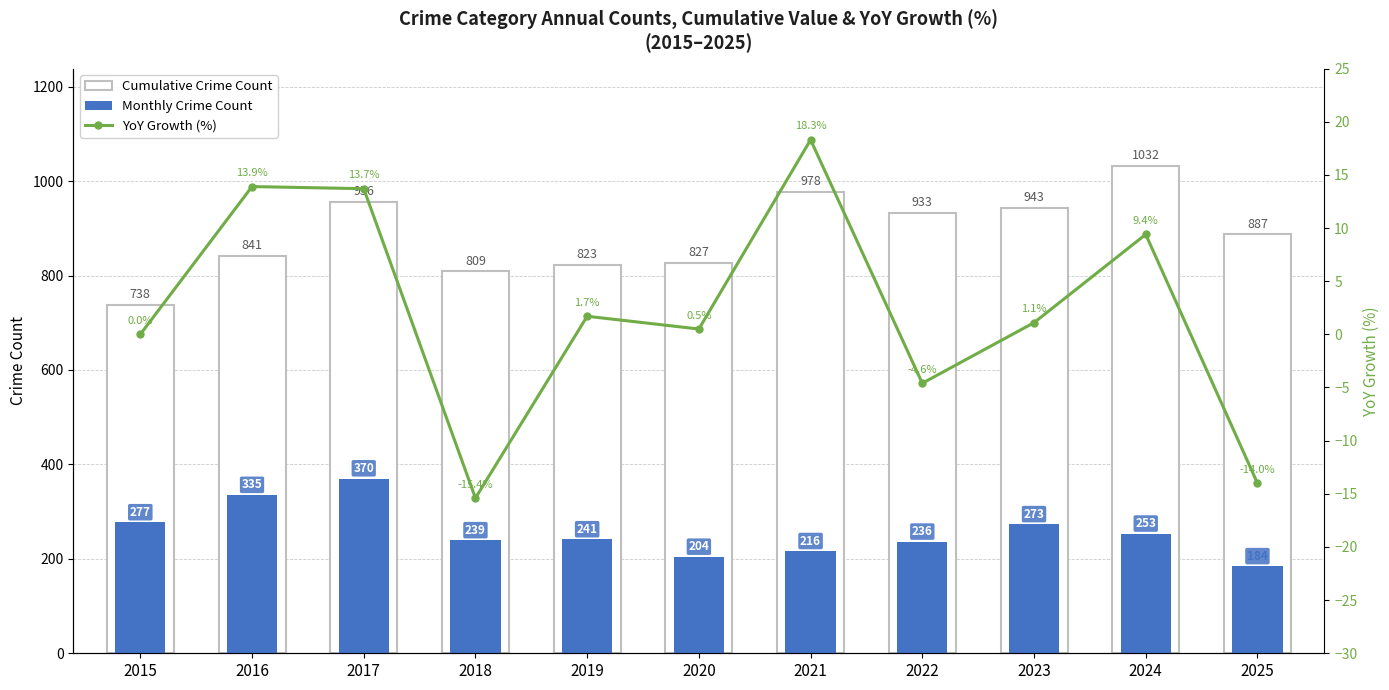

How many data points does each series have?

11